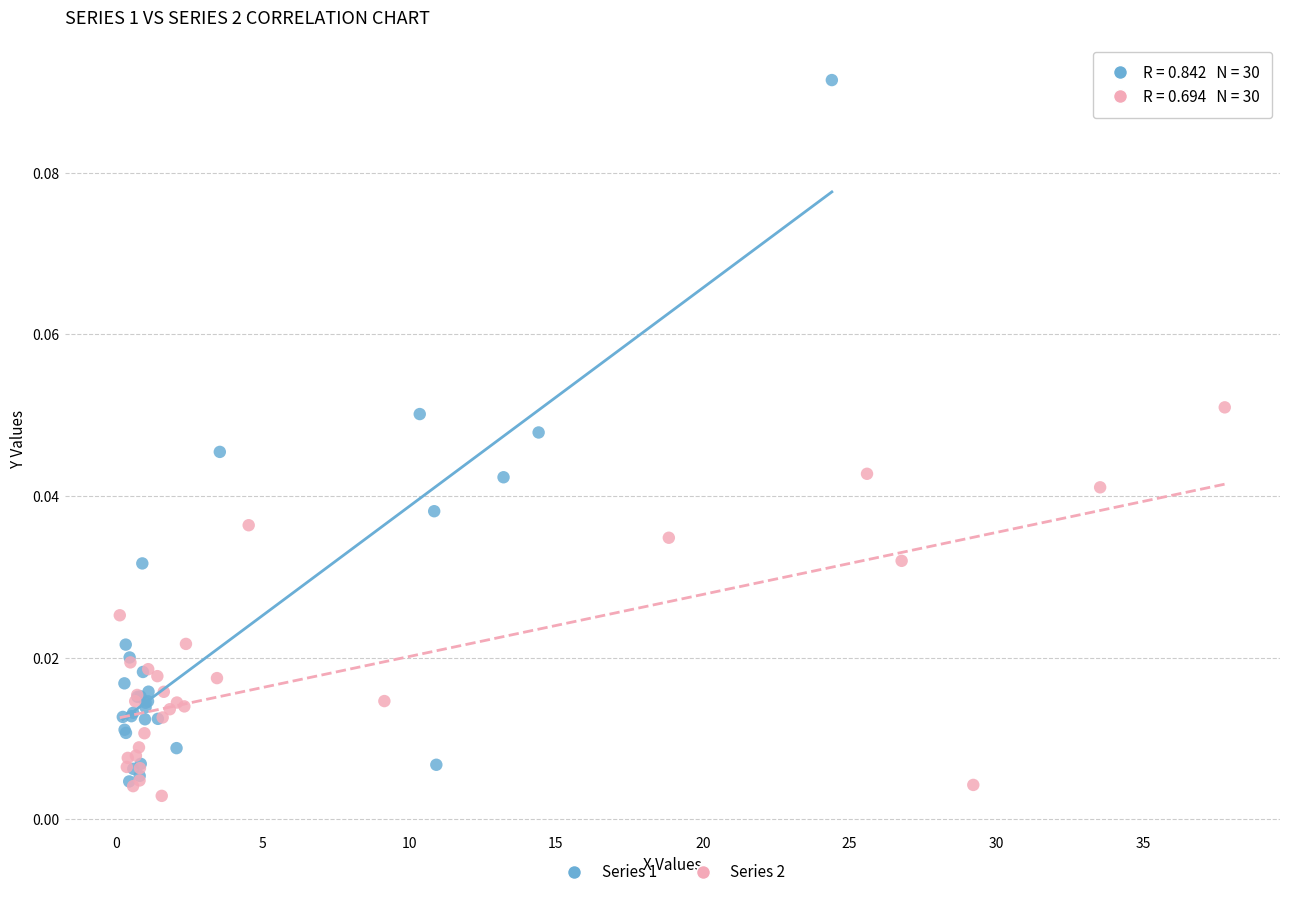

Which series reaches the maximum Y coordinate?

Series 1